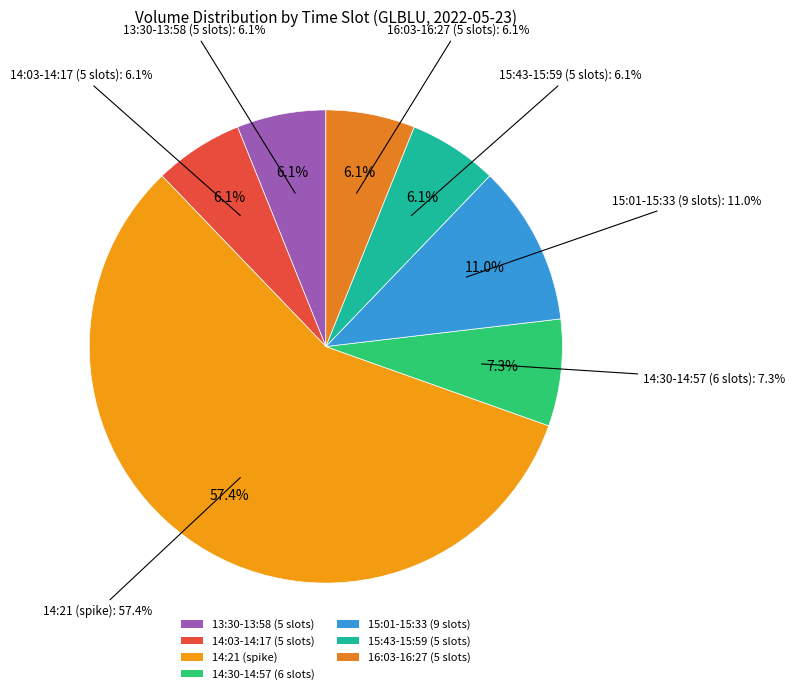

To the nearest percent, what is the difference between the 2022-05-23 14:21:00 and 2022-05-23 15:17:00 slice percentages?

54%